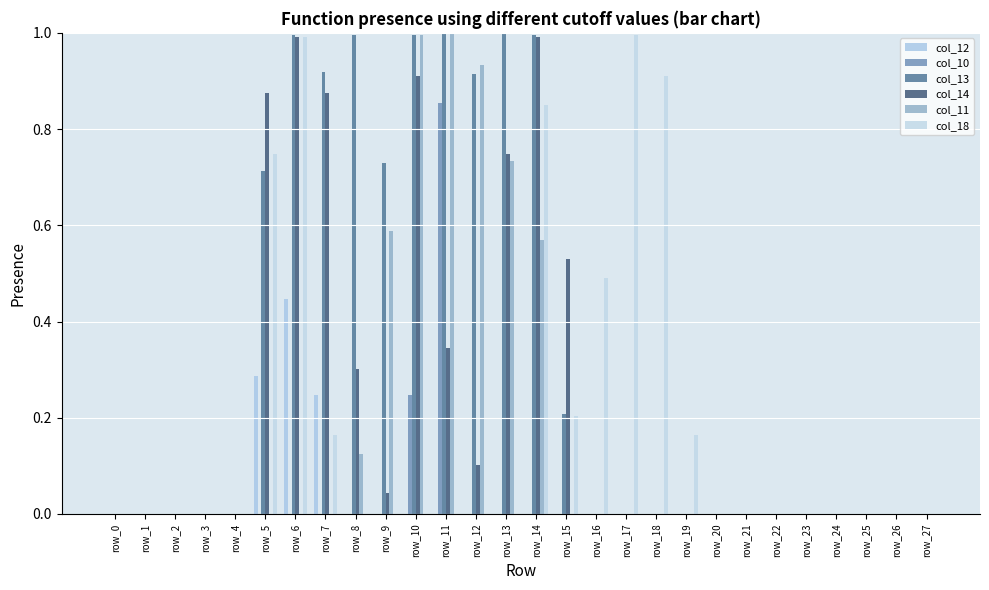

Is it true that col_18 equals 0.6 at row_2?

False